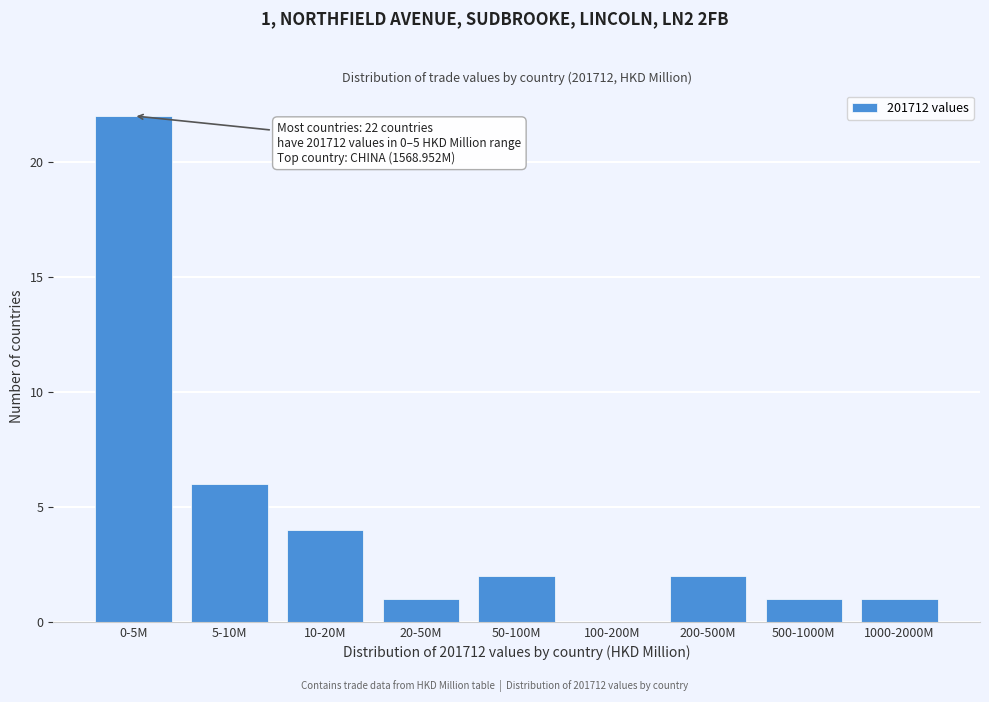

Reading left to right, list all the values displayed in this chart.

0-5M=22	5-10M=6	10-20M=4	20-50M=1	50-100M=2	100-200M=0	200-500M=2	500-1000M=1	1000-2000M=1